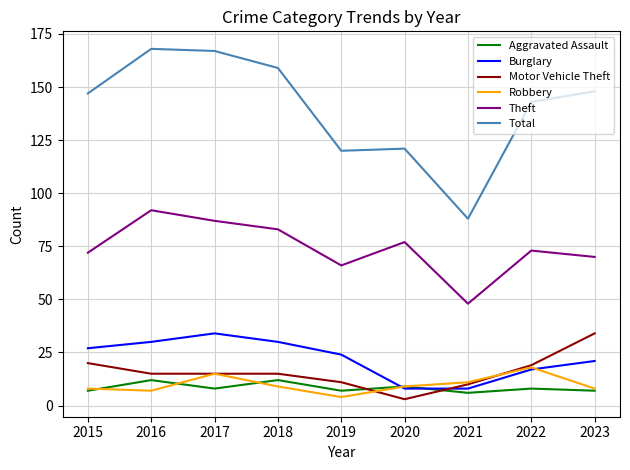

True or false: Total and Aggravated Assault intersect in this chart.

False